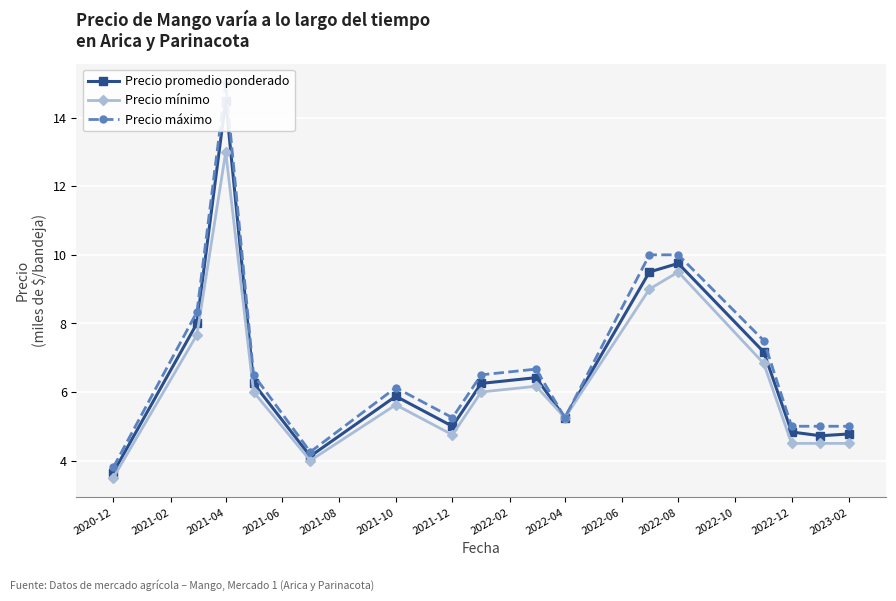

True or false: Precio mínimo has more than 1 interior local peaks.

True